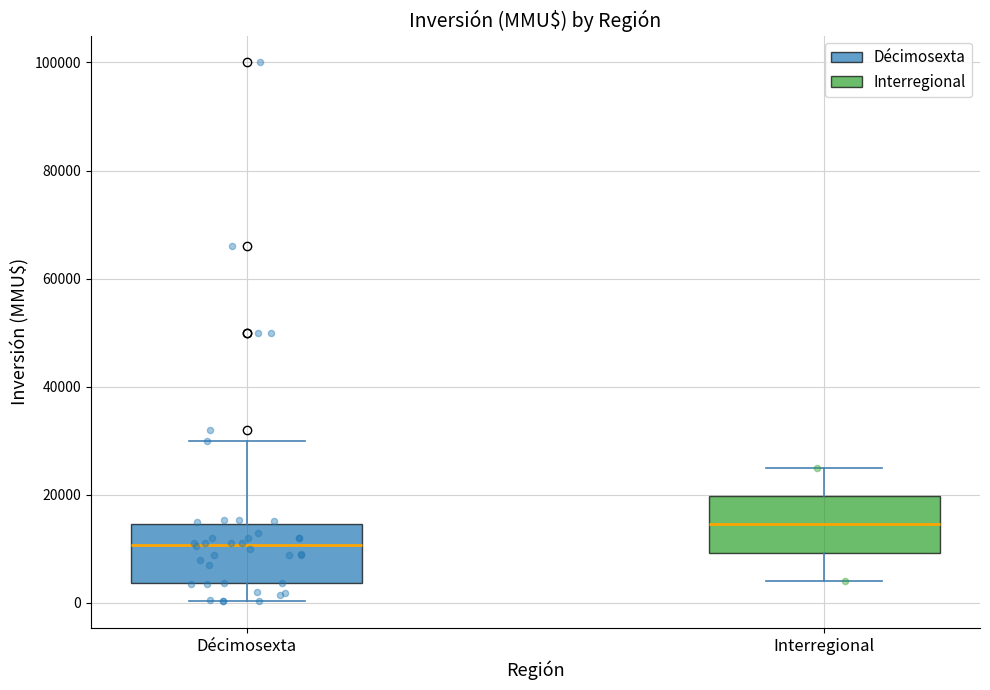

Where does the upper whisker of the box for Décimosexta end on the y-axis? The values are not printed on the chart, so give them approximately, as read against the axis.

30000